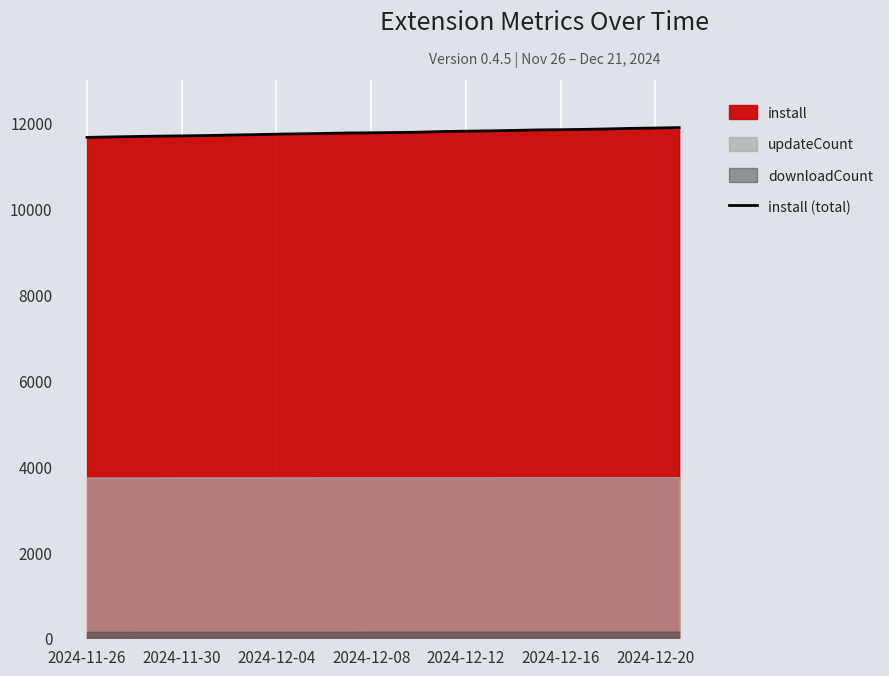

True or false: there are more than 0 points higher than both neighbors.

False